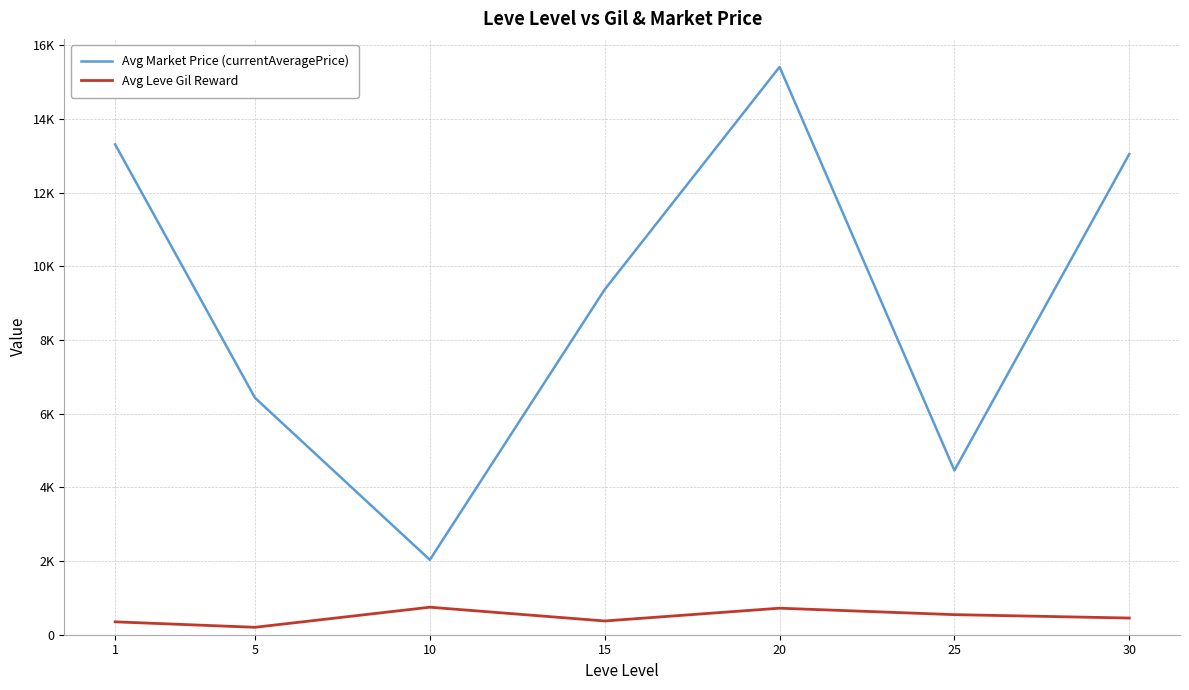

True or false: Avg Market Price (currentAveragePrice) has a value of 13308.7 at 1.

True